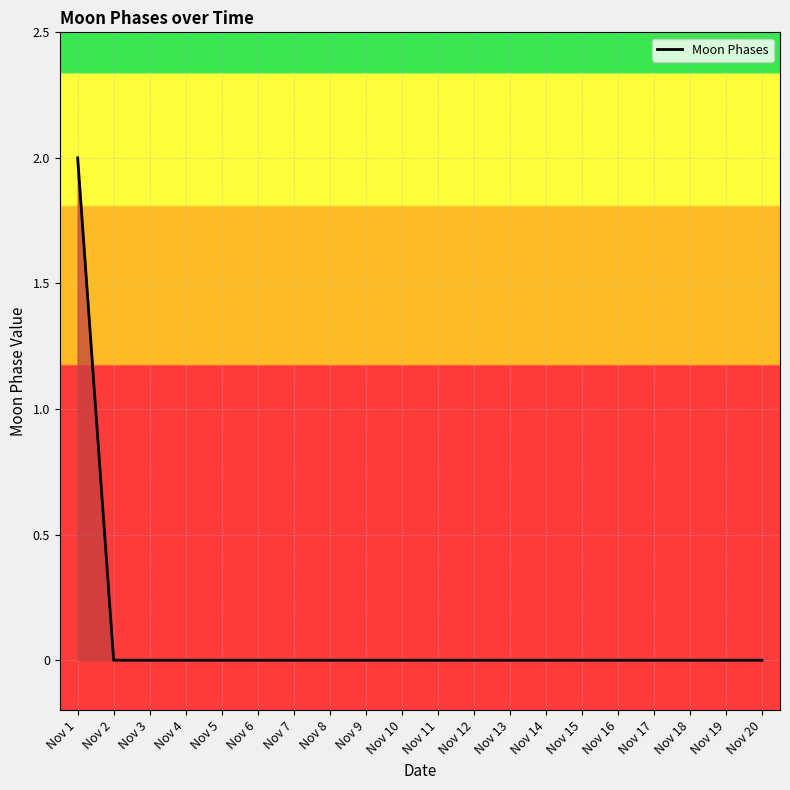

How many lines are shown in the chart?

1